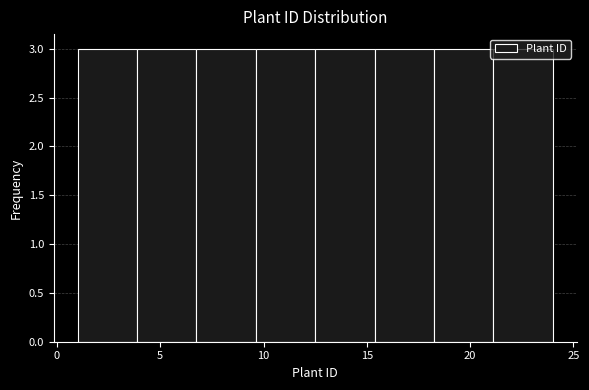

Reading left to right, list every bar in this chart as the range it spans on the x-axis followed by its height. Neither the bar edges nor the heights are printed on the chart, so give them approximately, as read against the axes.

1.0 to 4.0: 3
4.0 to 7.0: 3
7.0 to 9.5: 3
9.5 to 12.5: 3
12.5 to 15.5: 3
15.5 to 18.5: 3
18.5 to 21.0: 3
21.0 to 24.0: 3